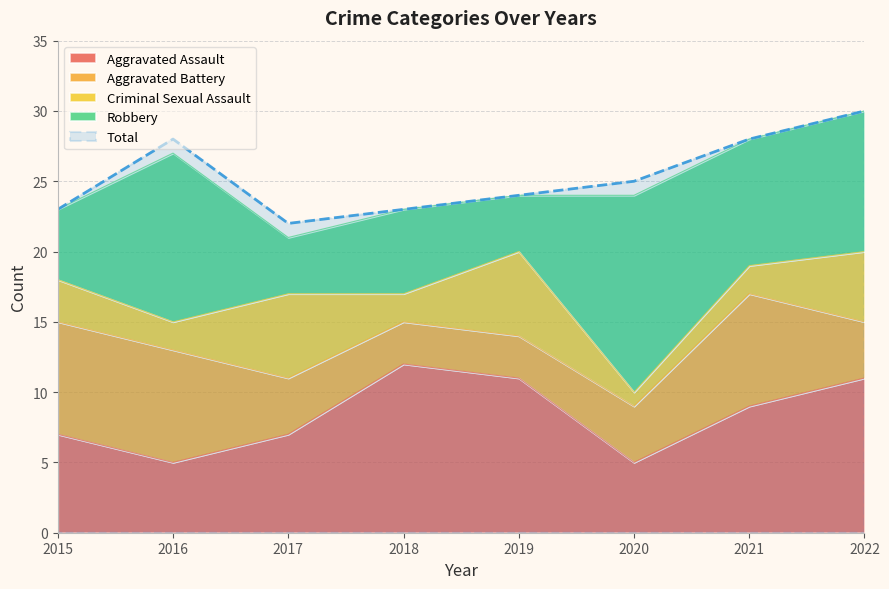

In Criminal Sexual Assault, how many points are lower than both neighbors (excluding endpoints)?

3